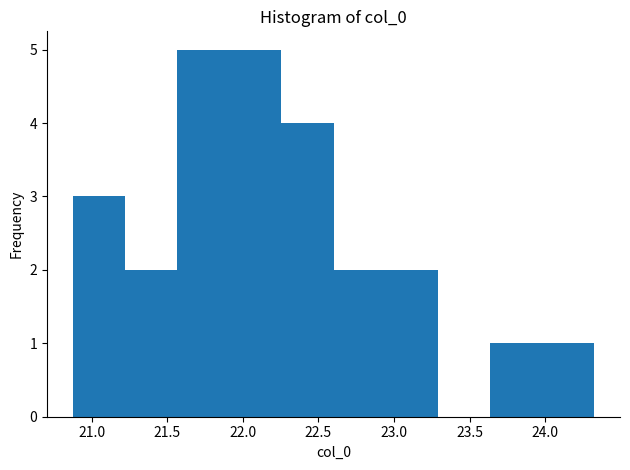

Reading left to right, transcribe this chart: for each bar, give the range it covers on the x-axis and its height. Neither the bar edges nor the heights are printed on the chart, so give them approximately, as read against the axes.

20.90 to 21.20: 3
21.20 to 21.55: 2
21.55 to 21.90: 5
21.90 to 22.25: 5
22.25 to 22.60: 4
22.60 to 22.95: 2
22.95 to 23.30: 2
23.30 to 23.65: 0
23.65 to 24.00: 1
24.00 to 24.30: 1